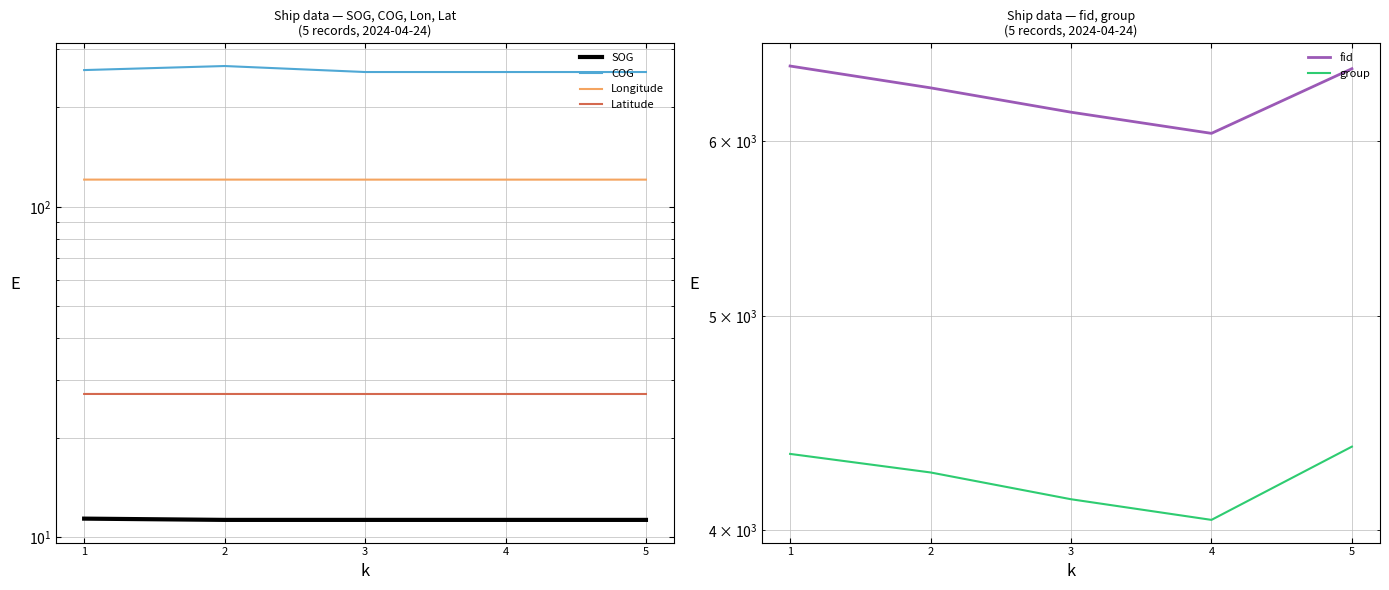

What is the sum of the fid values at 3 and 5?

12659.0